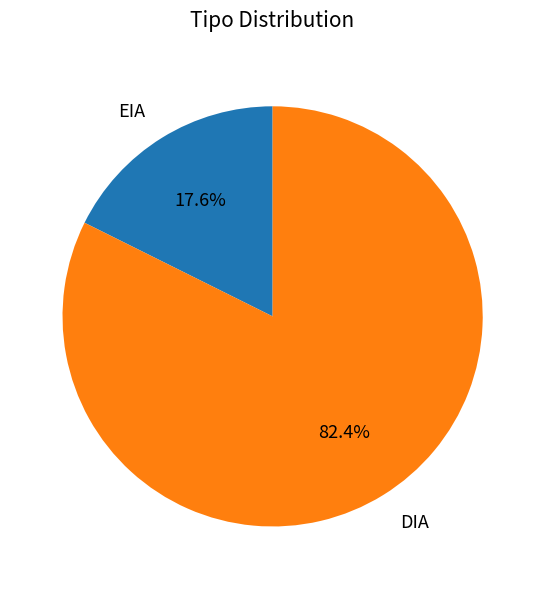

Is it true that EIA is 18% of the pie?

True